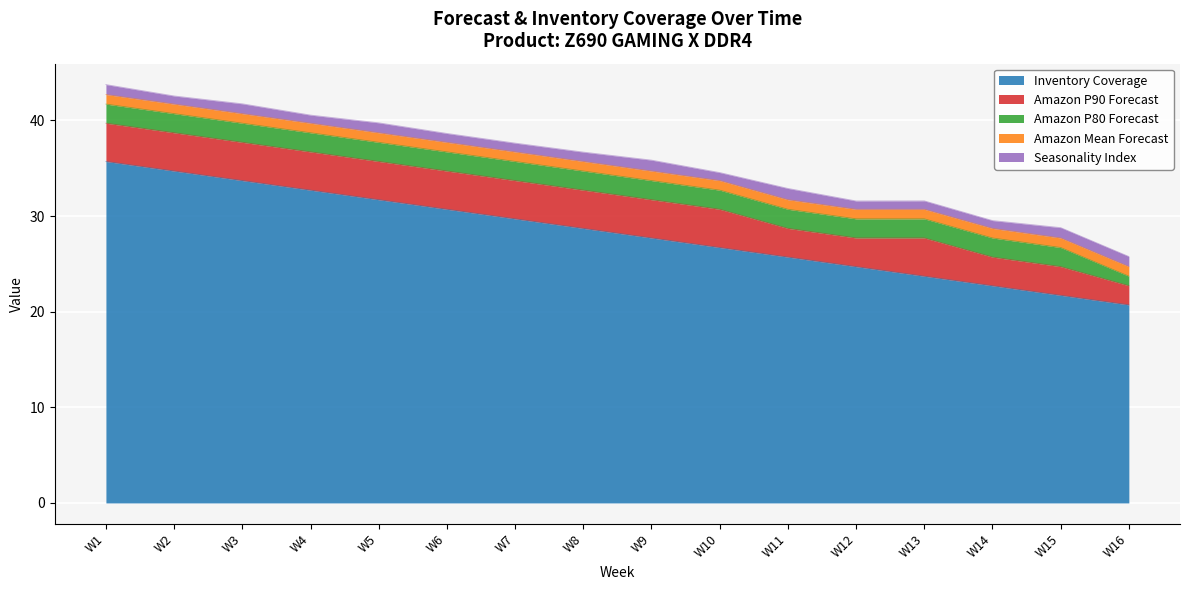

How many distinct data groups are displayed?

5